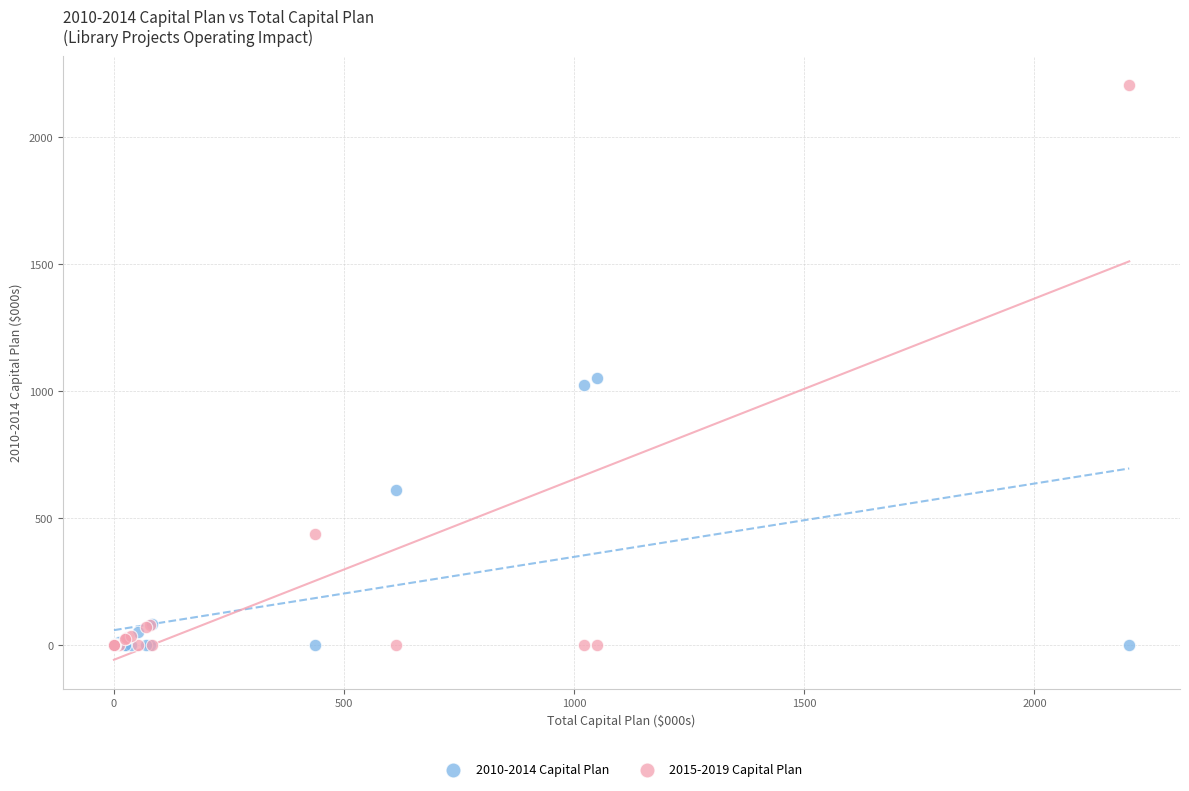

Across all series, what Y value is closest to 1103?

1050